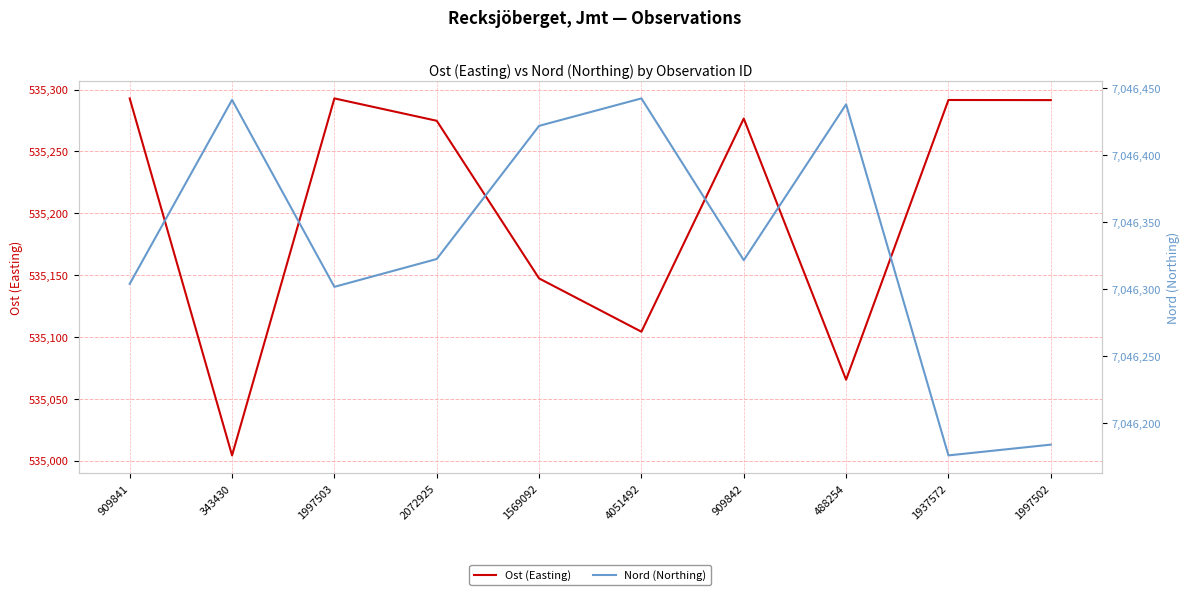

Rank the series by their maximum value, from lowest to highest.

Ost (Easting), Nord (Northing)